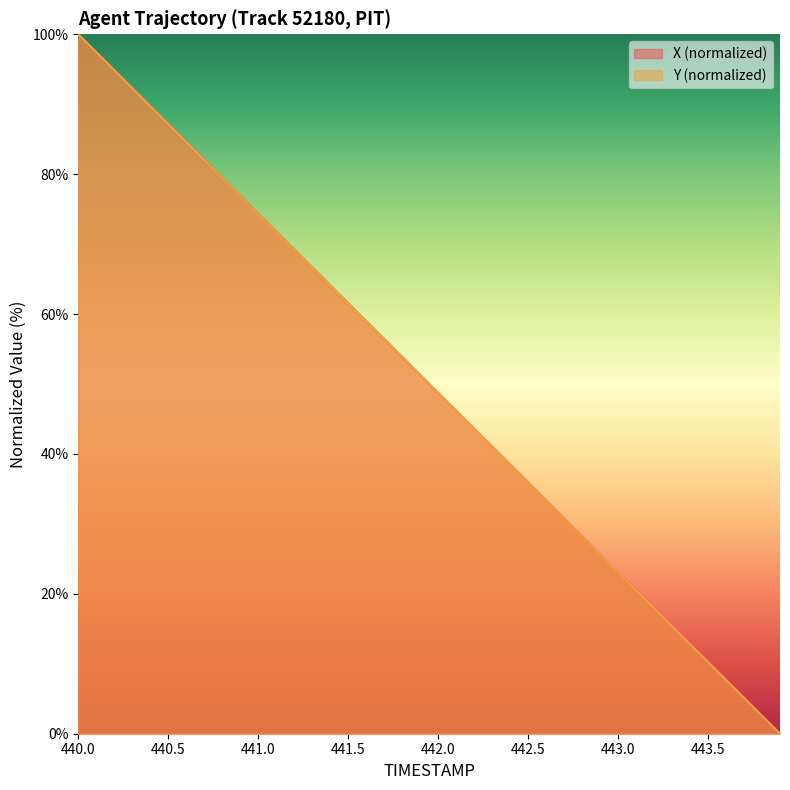

True or false: Y has more than 1 points higher than both neighbors.

False